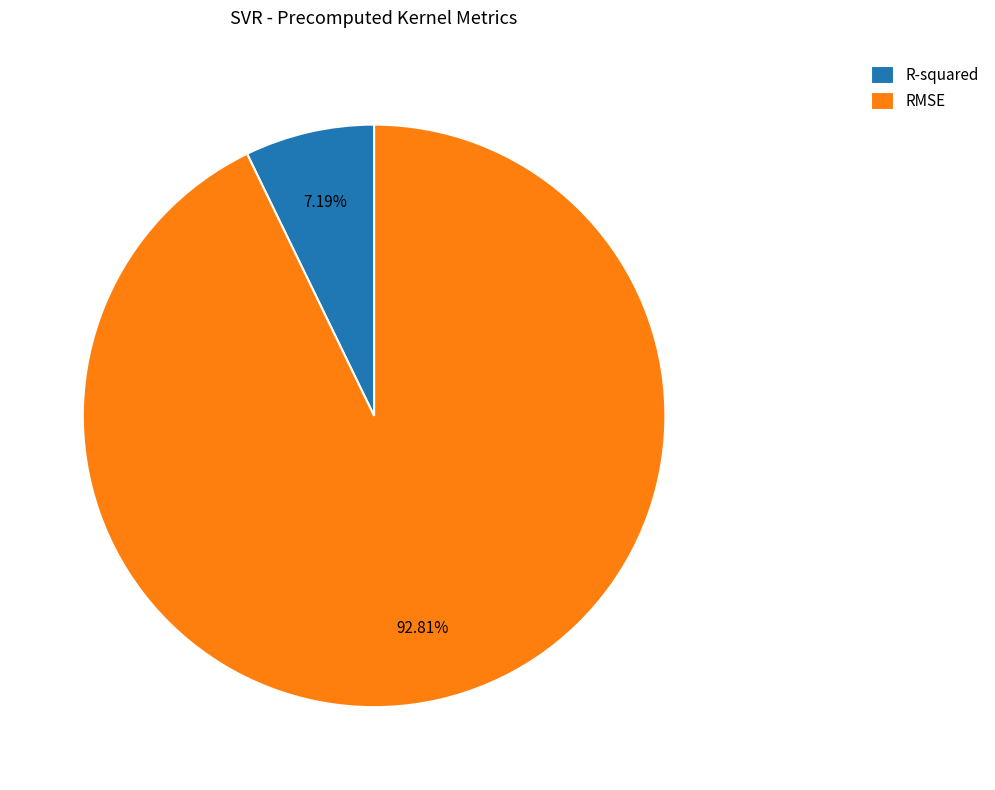

Count the number of slices in the pie.

2